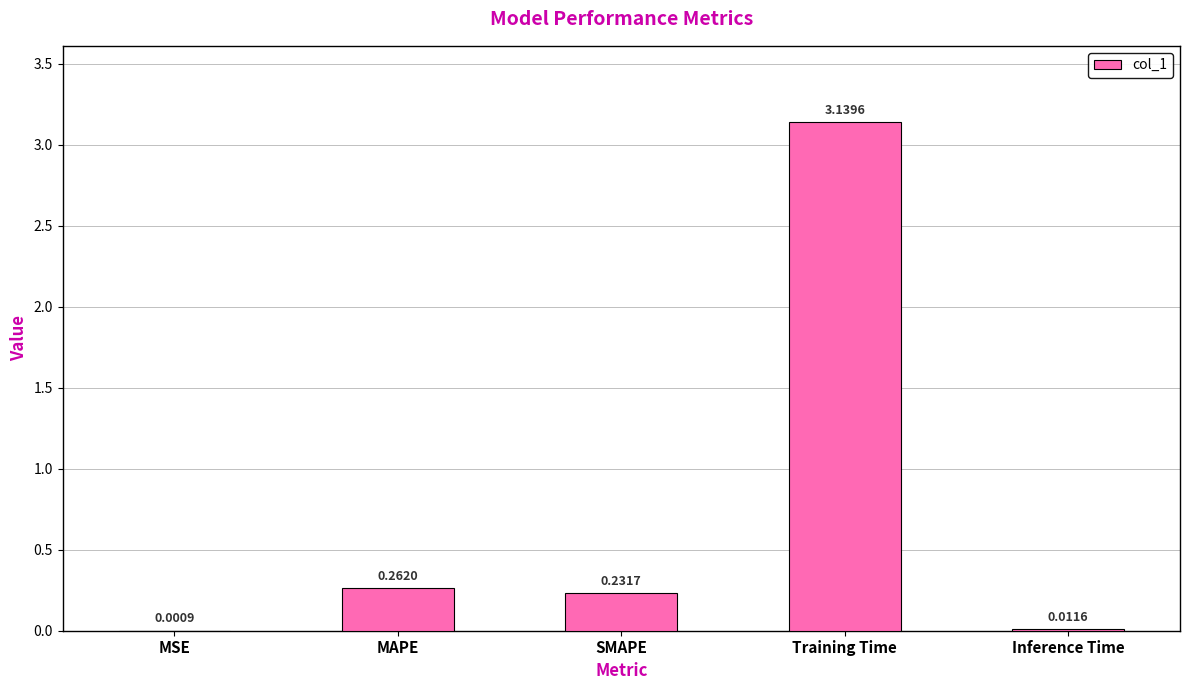

What is the sum of the values at SMAPE and MAPE?

0.5